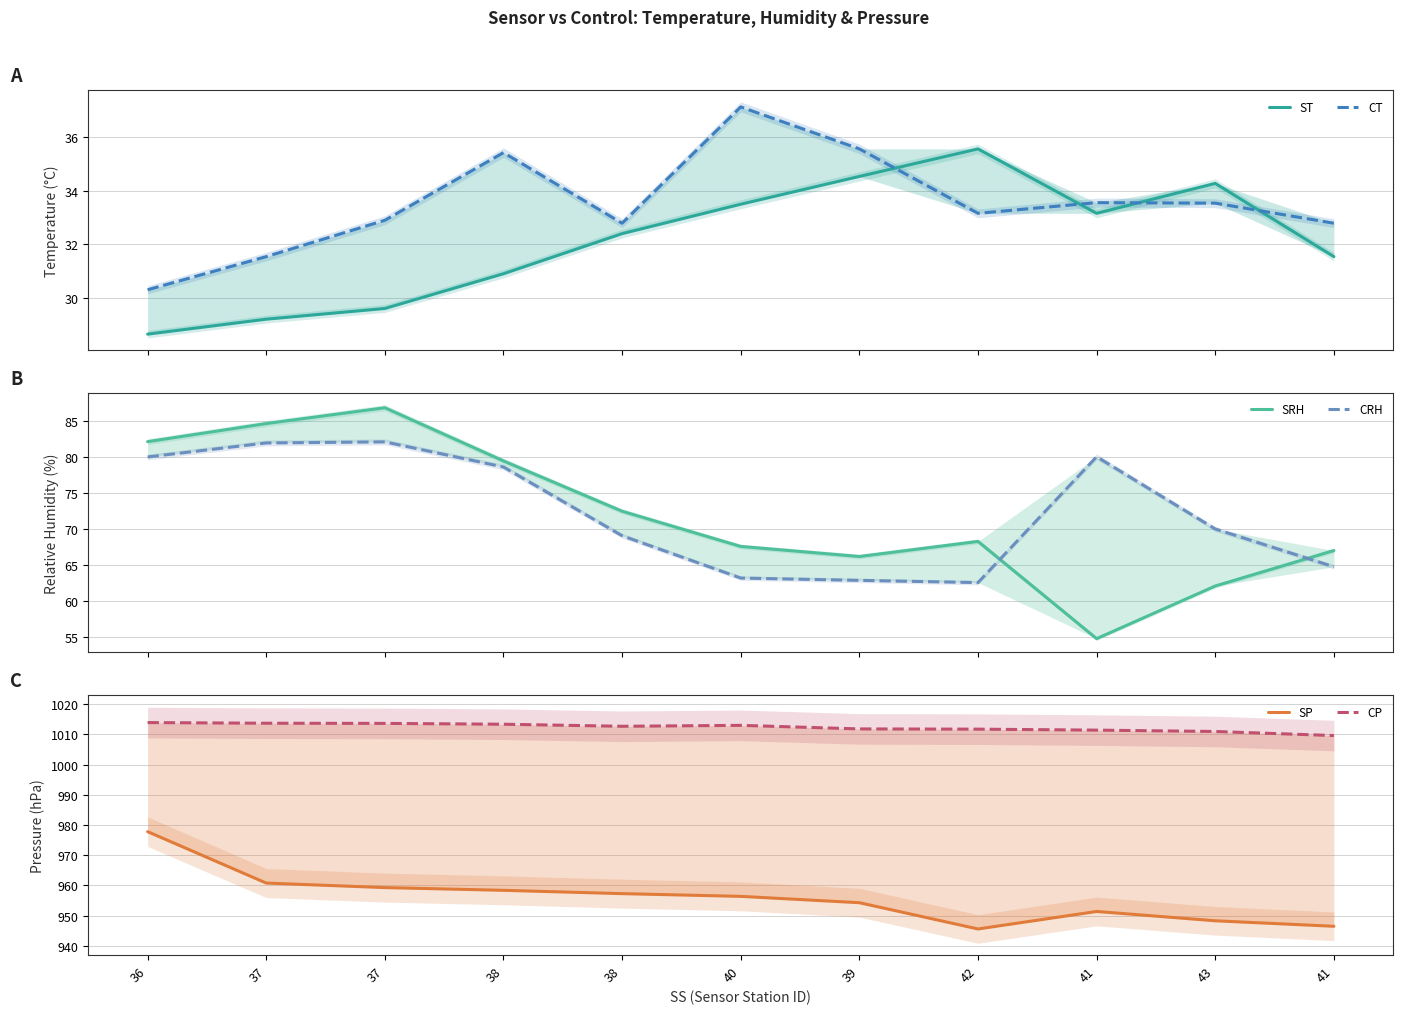

Where does the SP series first go above 956?

36